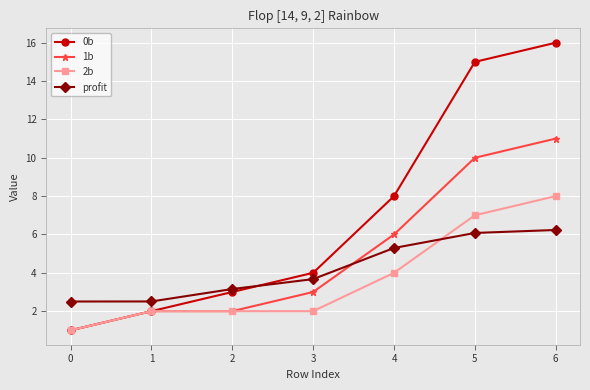

Which series changed the most between 1 and 6?

0b